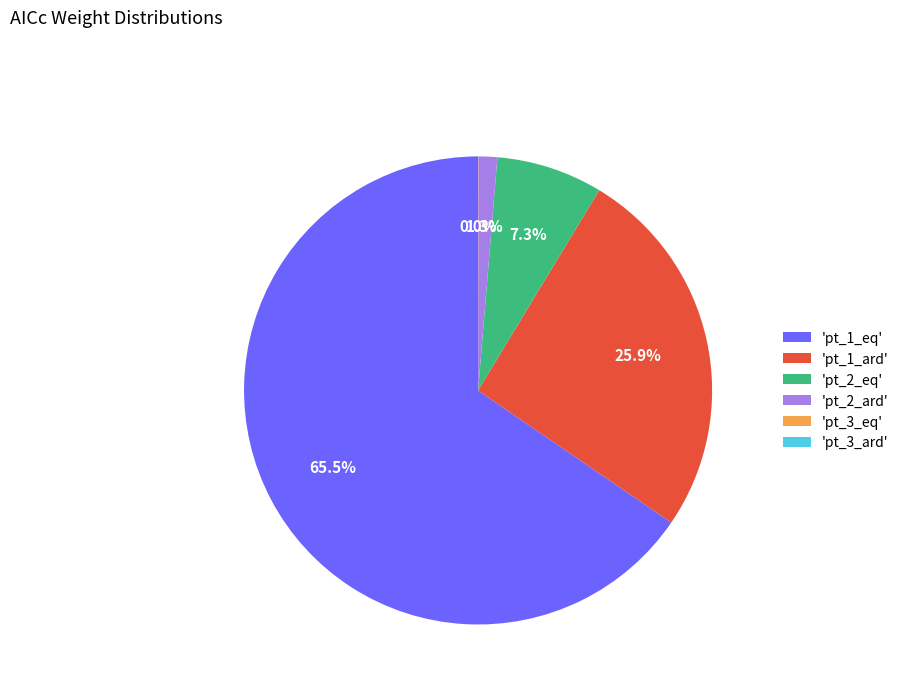

Which slice is the largest?

'pt_1_eq'